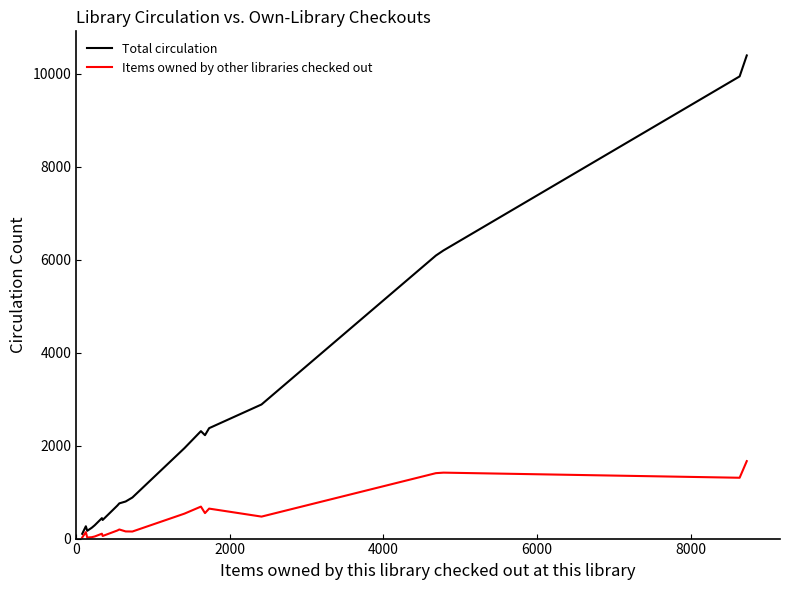

What is the difference between the second highest and minimum values in the Items owned by other libraries checked out series?

1396